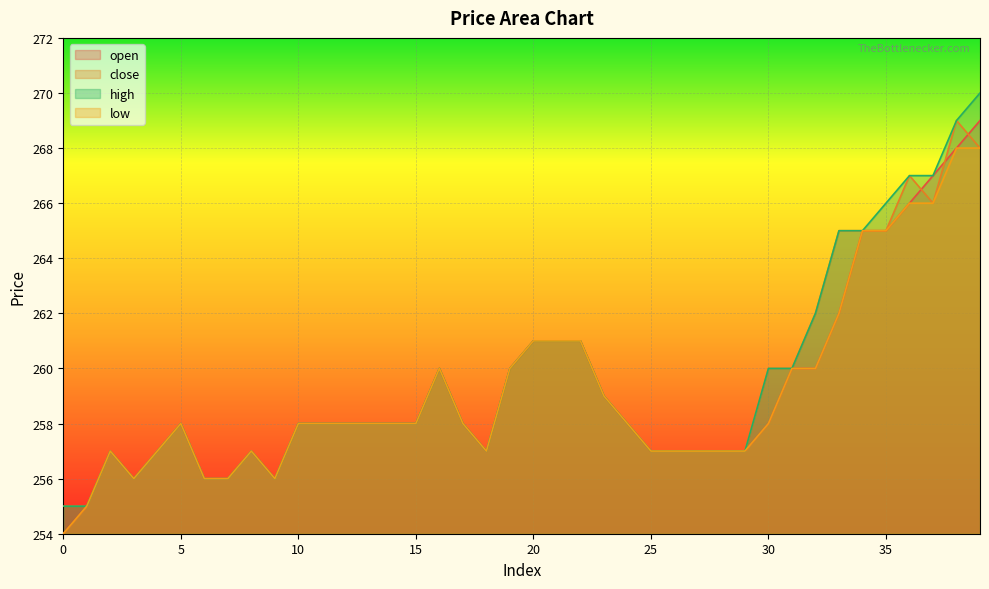

The value of low at 38 is 134. True or false?

False